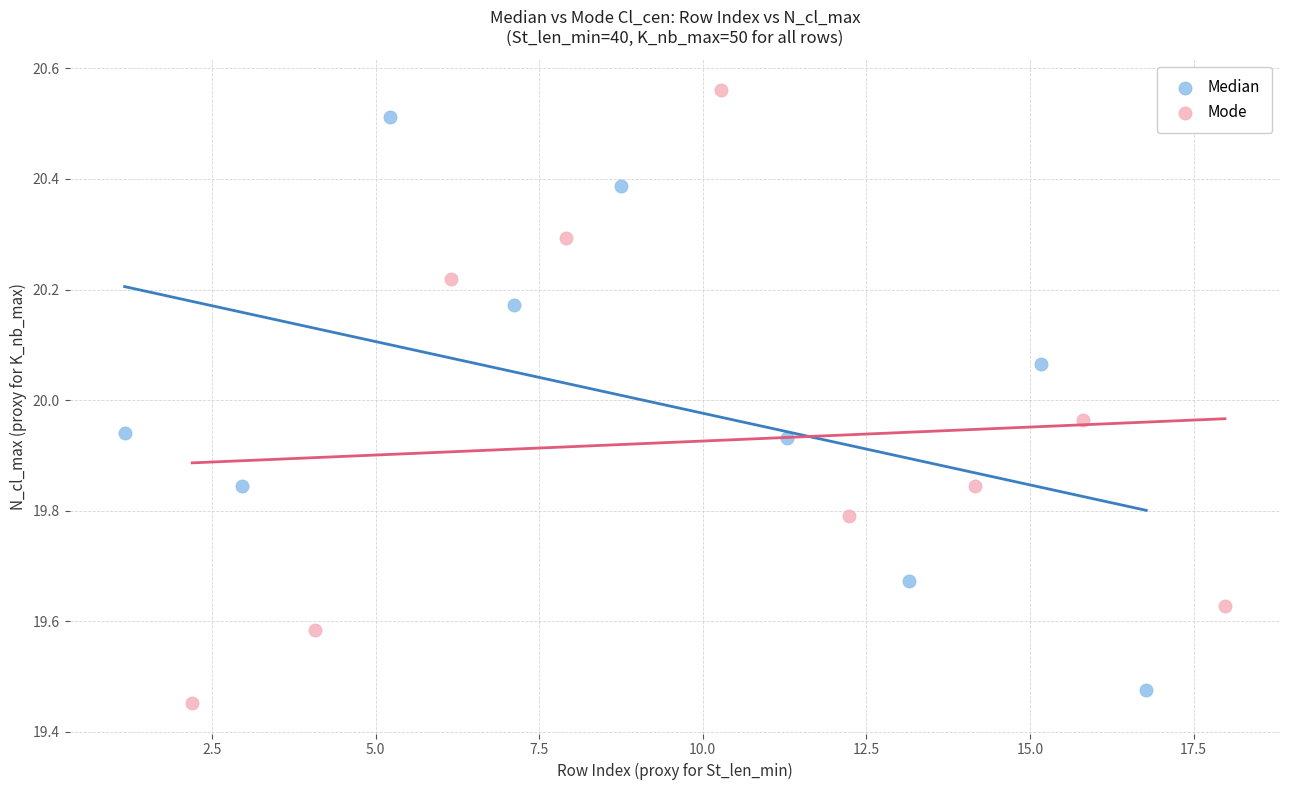

Which series has the largest Y range (max minus min)?

Mode